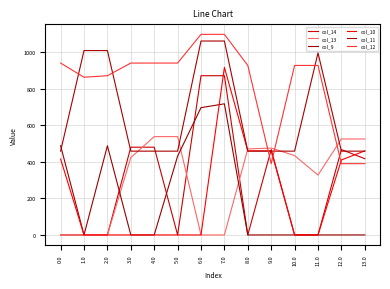

What is the maximum value shown in the chart?

1096.7